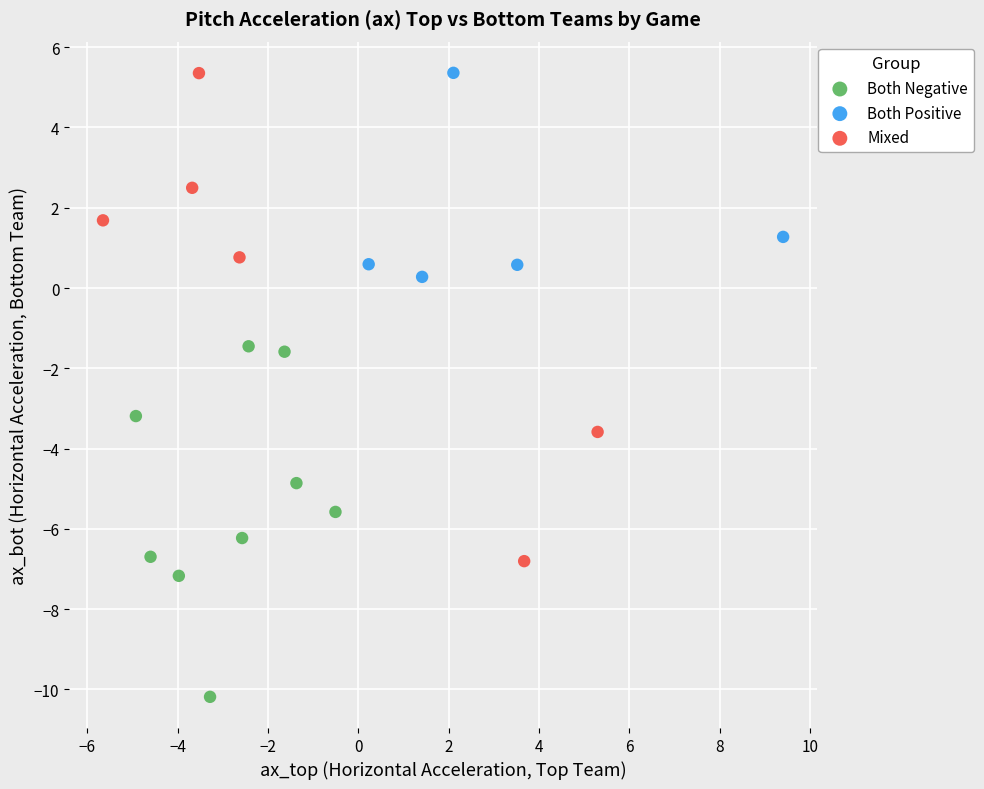

What are all the series names shown in the legend?

Both Negative, Both Positive, Mixed